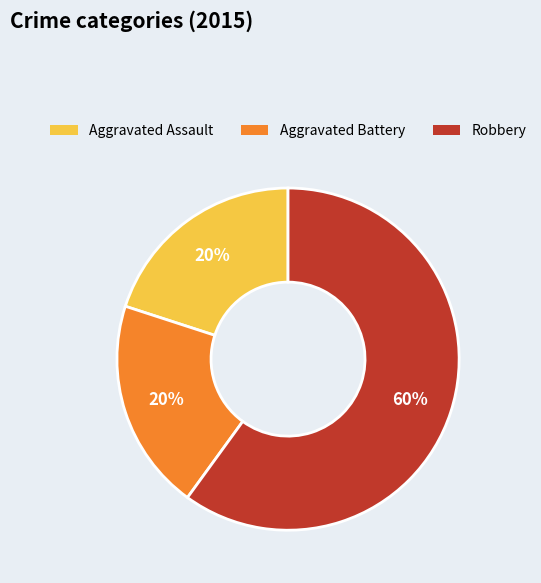

How many segments does this pie chart have?

3